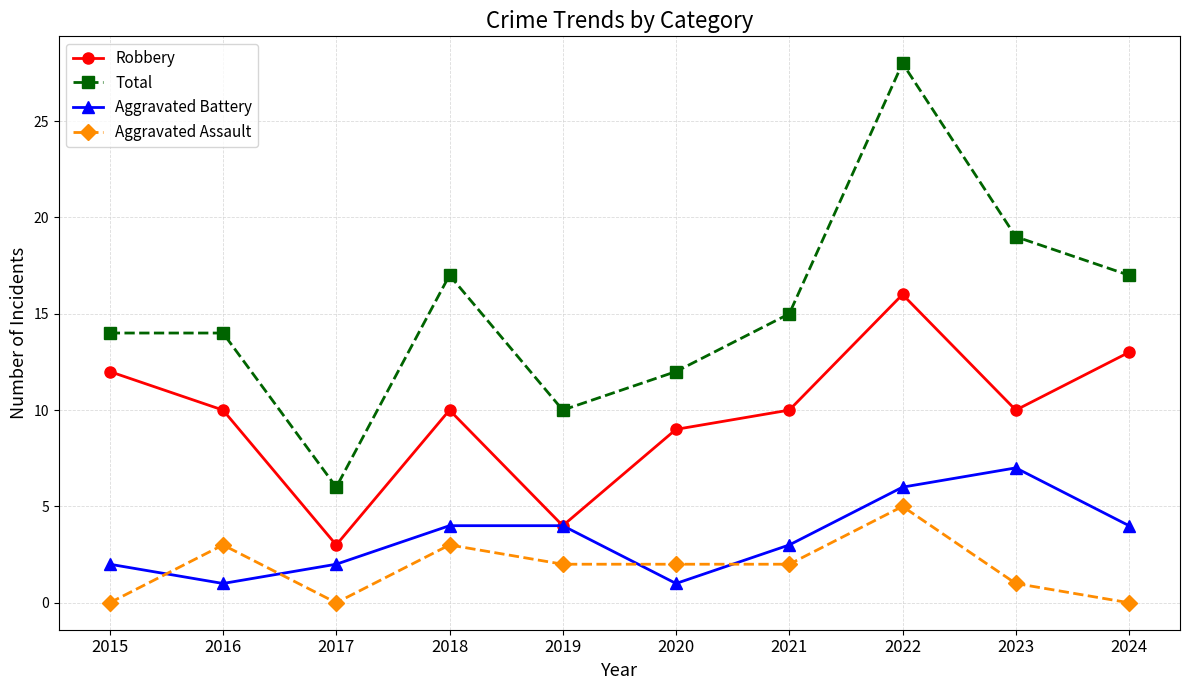

What is the average value of the Aggravated Assault series?

2